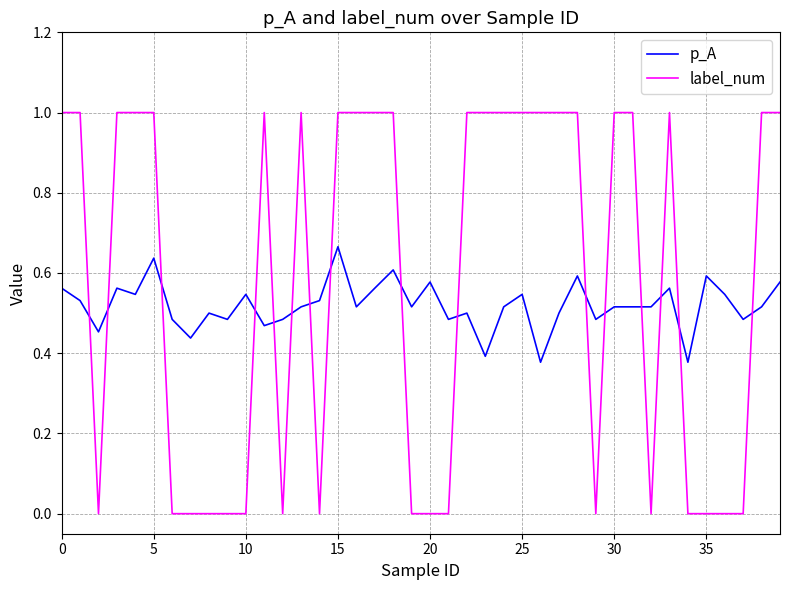

What is the difference between the maximum and minimum values in the p_A series?

0.3